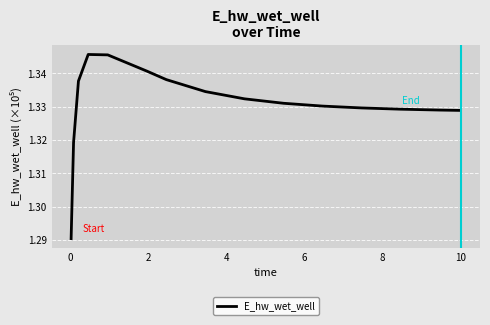

What is the value of the 4th point from the left?

134565.7